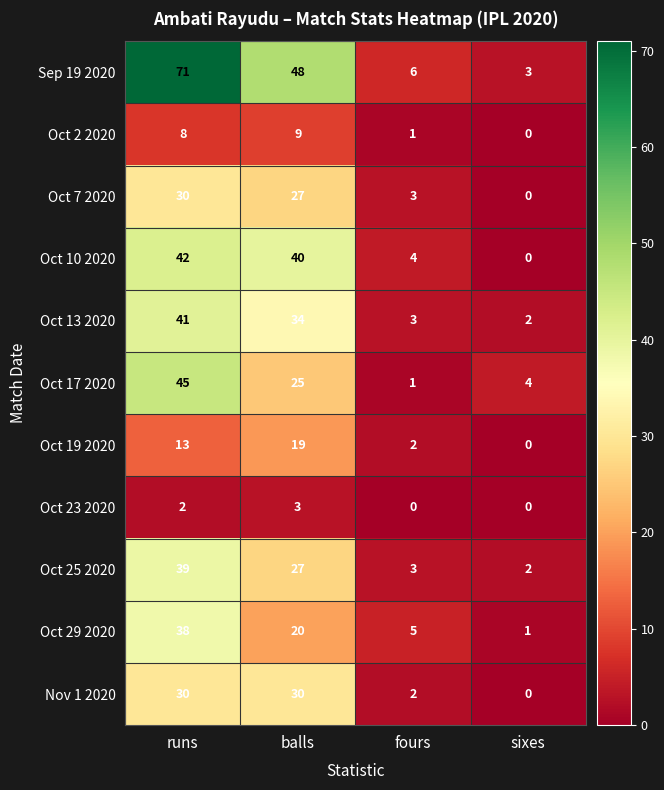

What is the spread (max minus min) of values at balls?

45